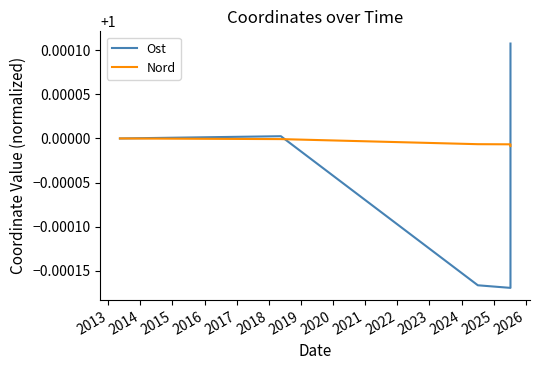

What is the maximum value for Ost?

1.0